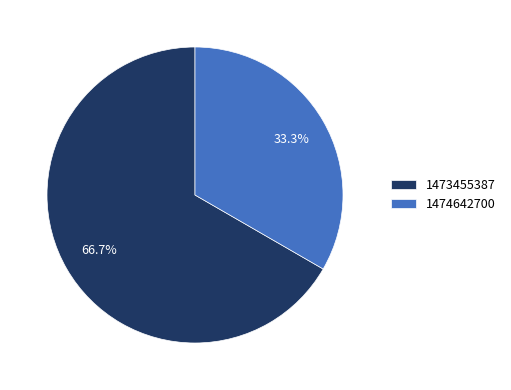

What percentage is NOT represented by 1473455387?

33.3%